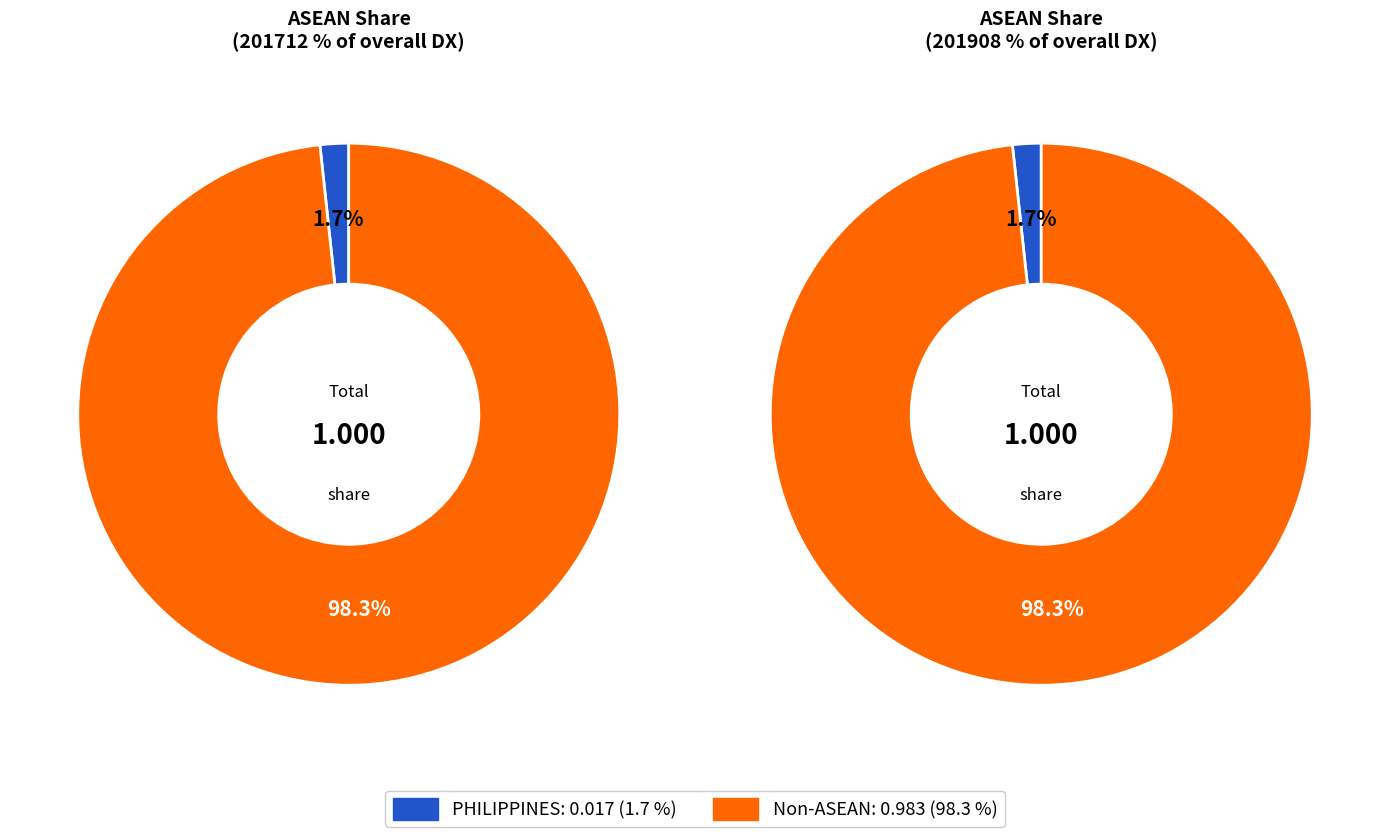

The INDONESIA slice represents 0% of the pie. True or false?

True